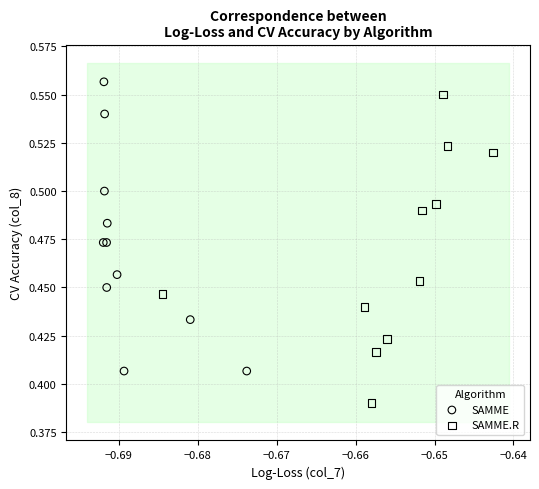

Which series reaches the minimum Y coordinate?

SAMME.R